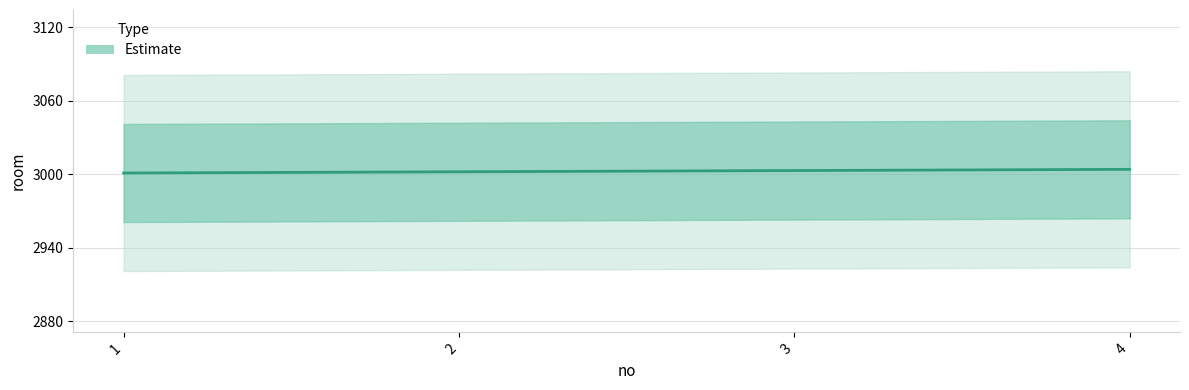

What is the minimum value shown in the chart?

3001